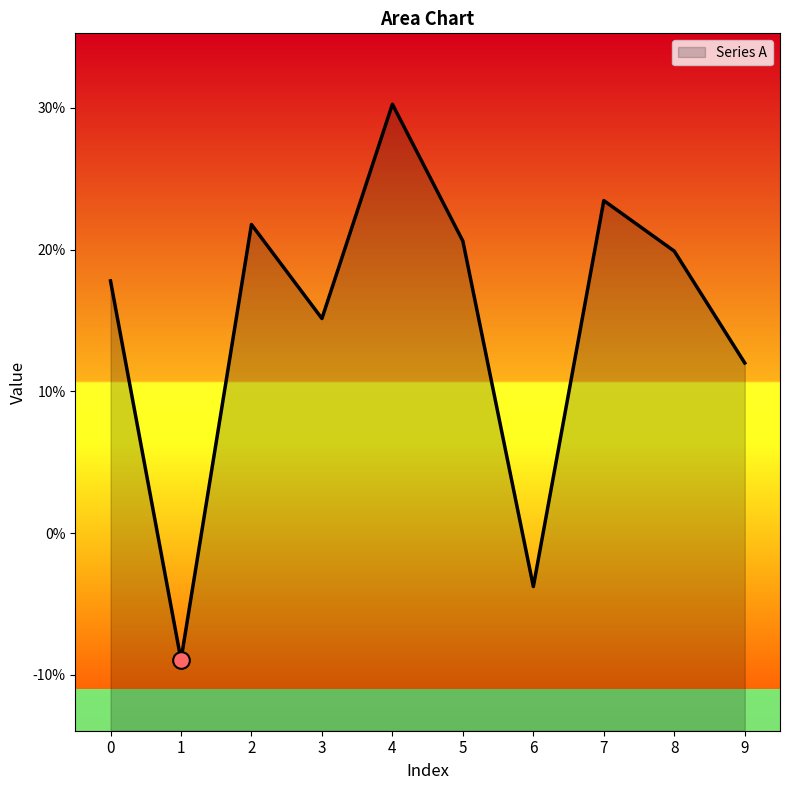

Is it true that the value at 8 is 0.2?

True